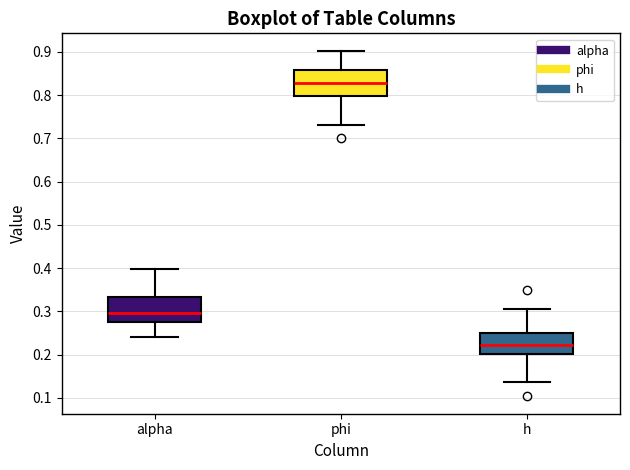

Which box has the highest median line?

phi